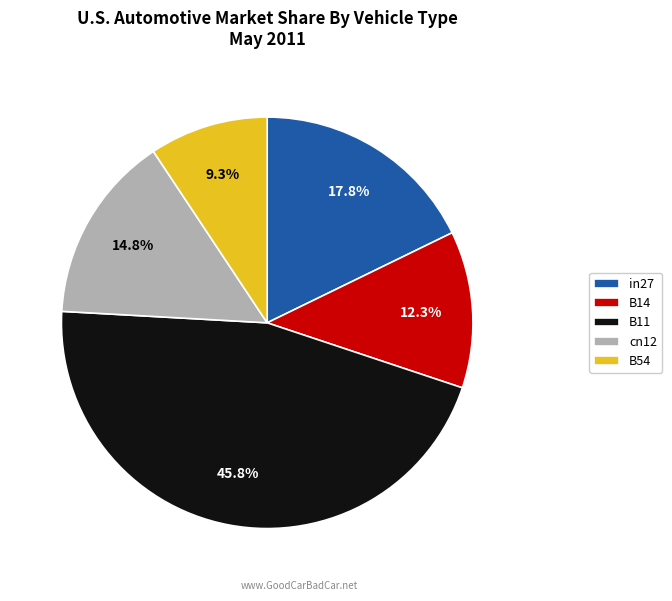

Rank the categories by value from highest to lowest.

B11, in27, cn12, B14, B54